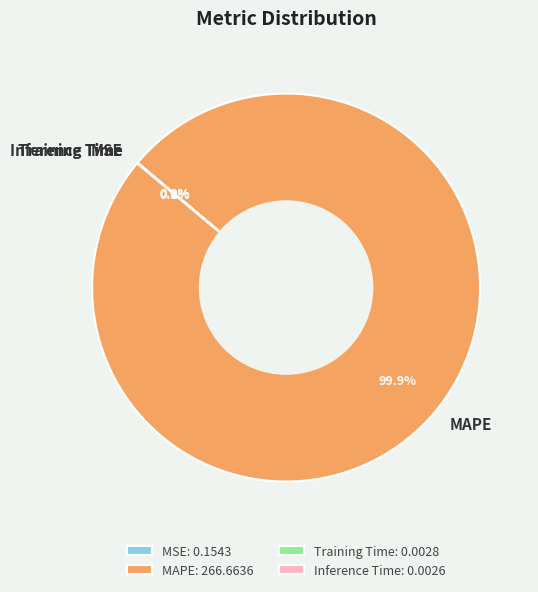

Is there any slice that represents more than half of the pie?

Yes